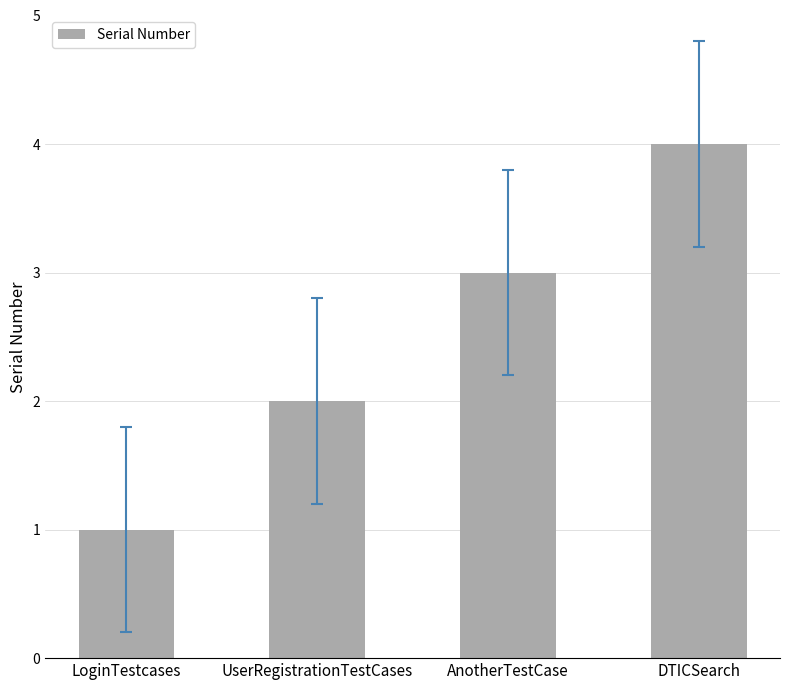

What position from the right is UserRegistrationTestCases?

3